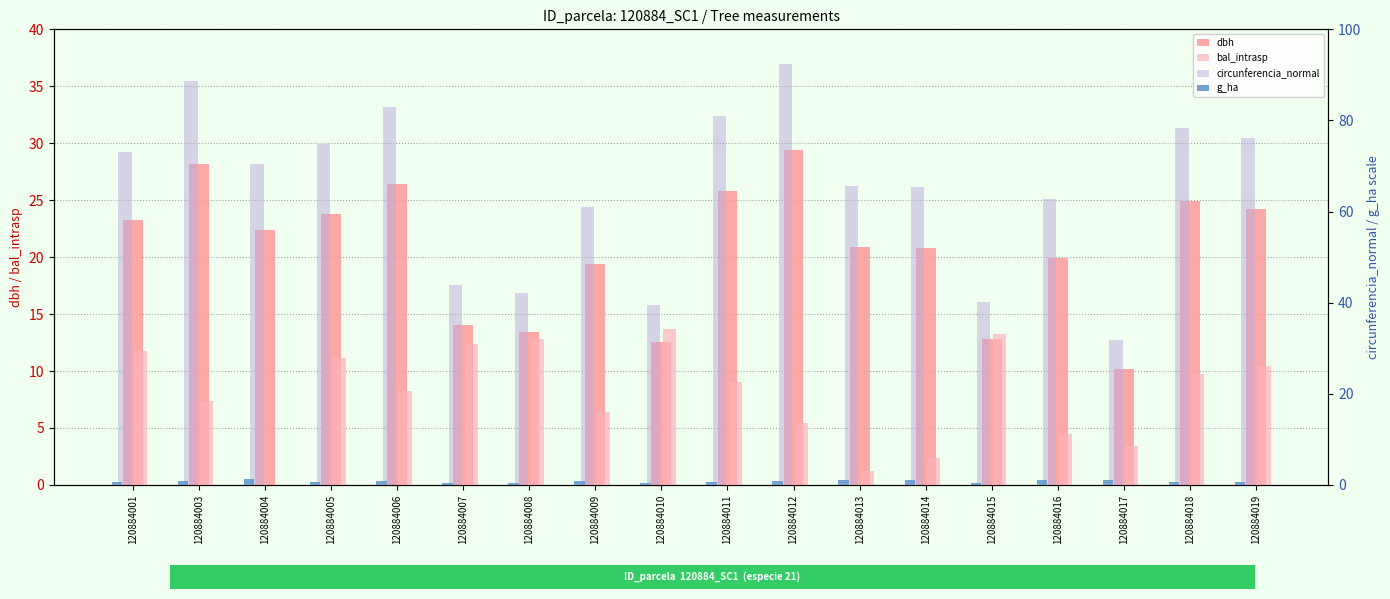

What is the difference between the maximum and minimum values in the dbh series?

19.2